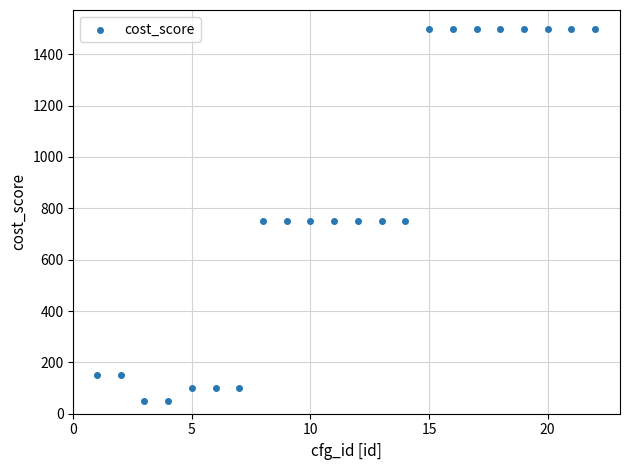

What is the range of Y values (max minus min)?

1450